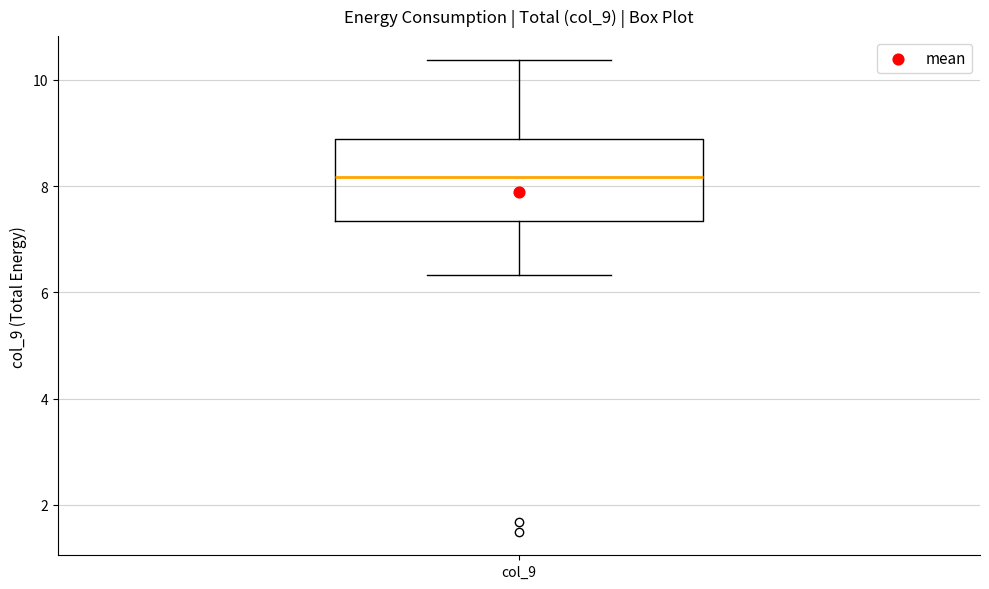

Where is the lower edge of the box for col_9 on the y-axis? The values are not printed on the chart, so give them approximately, as read against the axis.

7.4